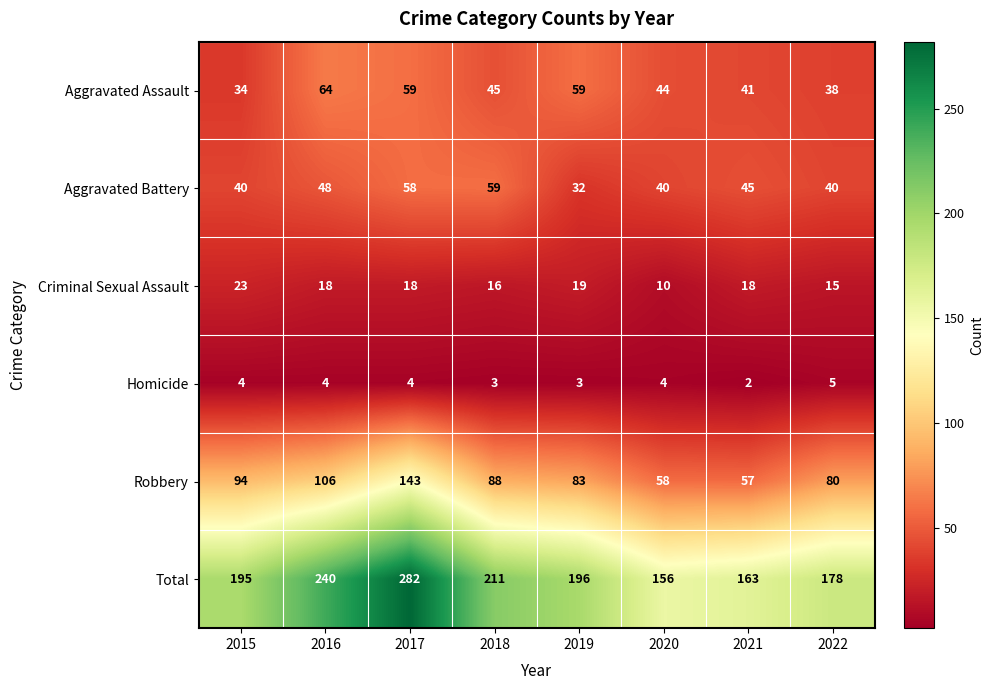

Rank the series by their maximum value, from highest to lowest.

Total, Robbery, Aggravated Assault, Aggravated Battery, Criminal Sexual Assault, Homicide